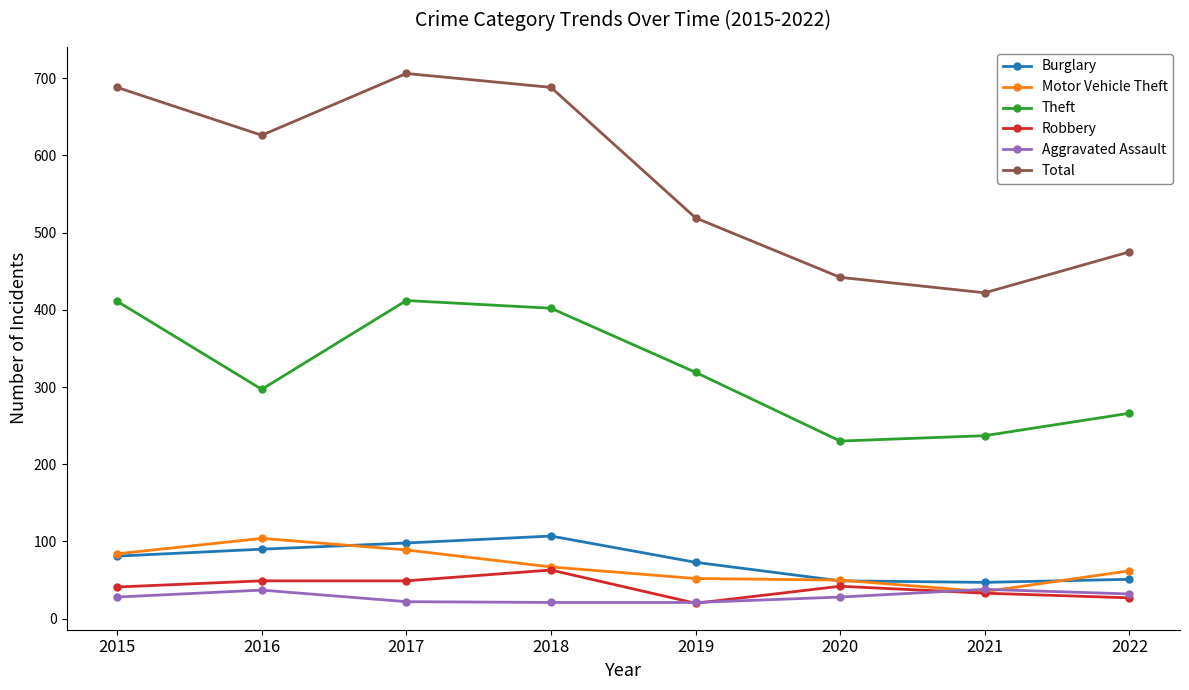

What are all the series names shown in the legend?

Burglary, Motor Vehicle Theft, Theft, Robbery, Aggravated Assault, Total